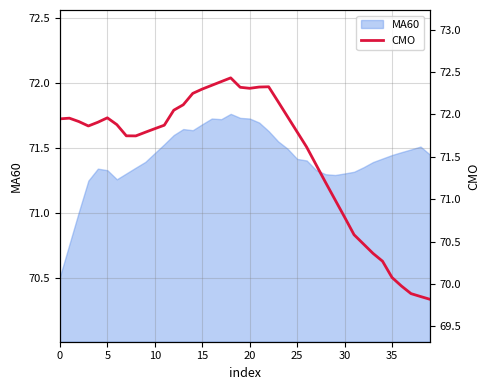

What is the sum of all values?

2860.8